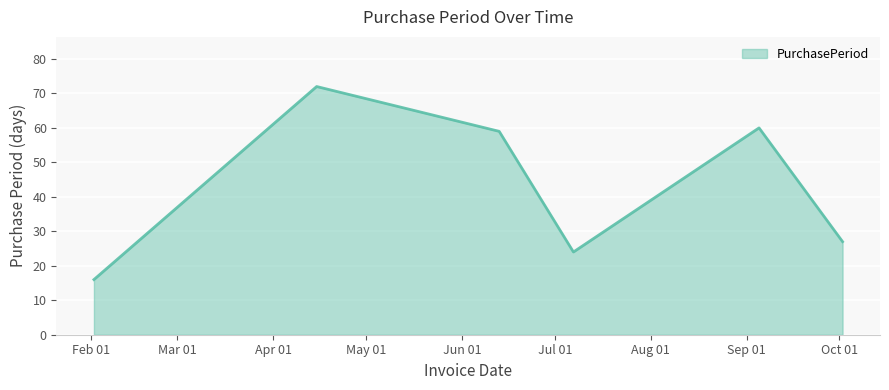

How many distinct data groups are displayed?

1